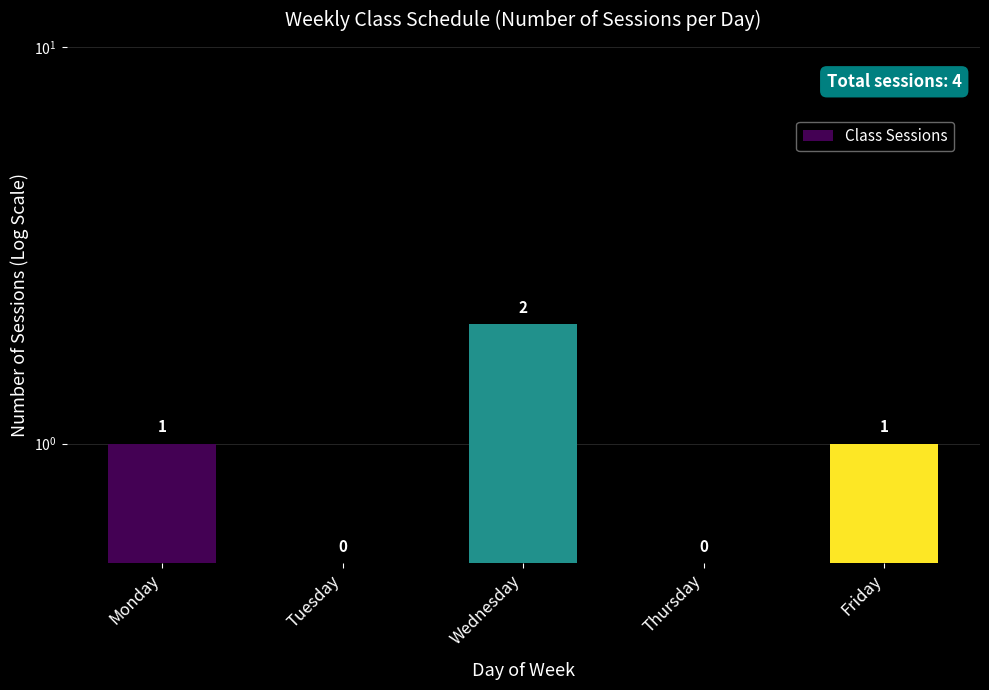

Where does the data first go above 1?

Wednesday